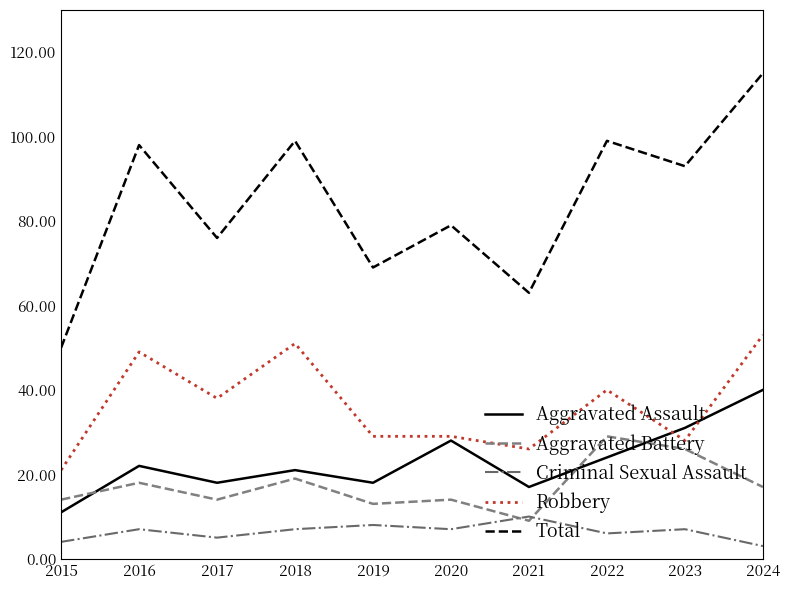

What are all the series names shown in the legend?

Aggravated Assault, Aggravated Battery, Criminal Sexual Assault, Robbery, Total